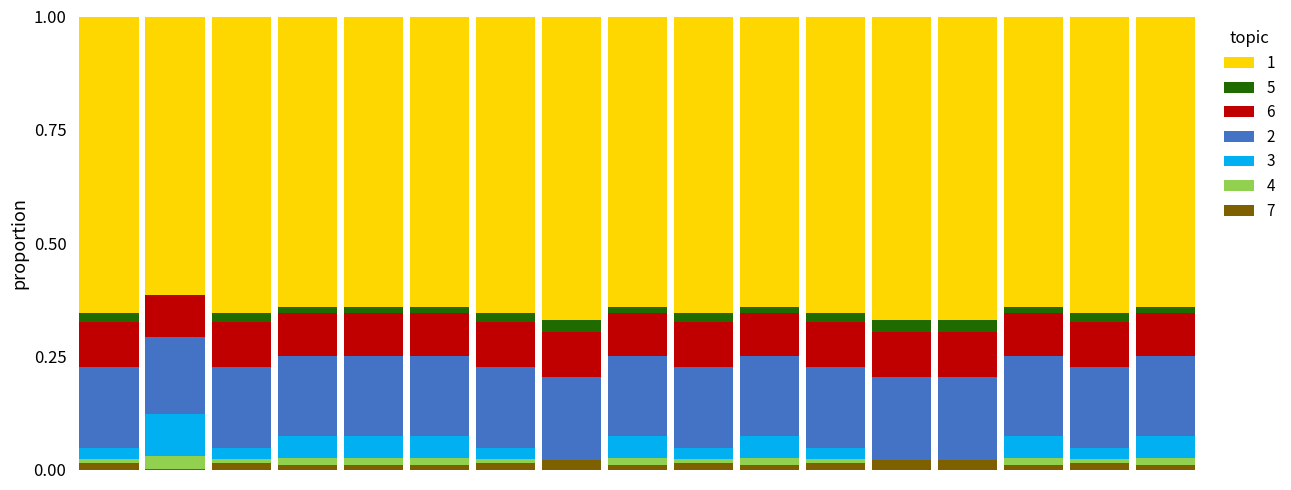

What are all the series names shown in the legend?

1, 5, 6, 2, 3, 4, 7